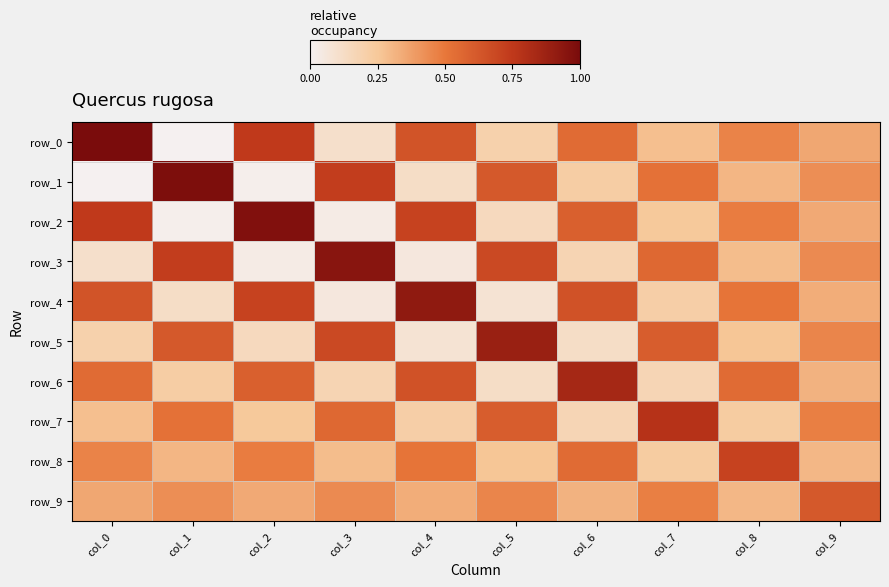

The value of row_4 at col_6 is 0.6. True or false?

True